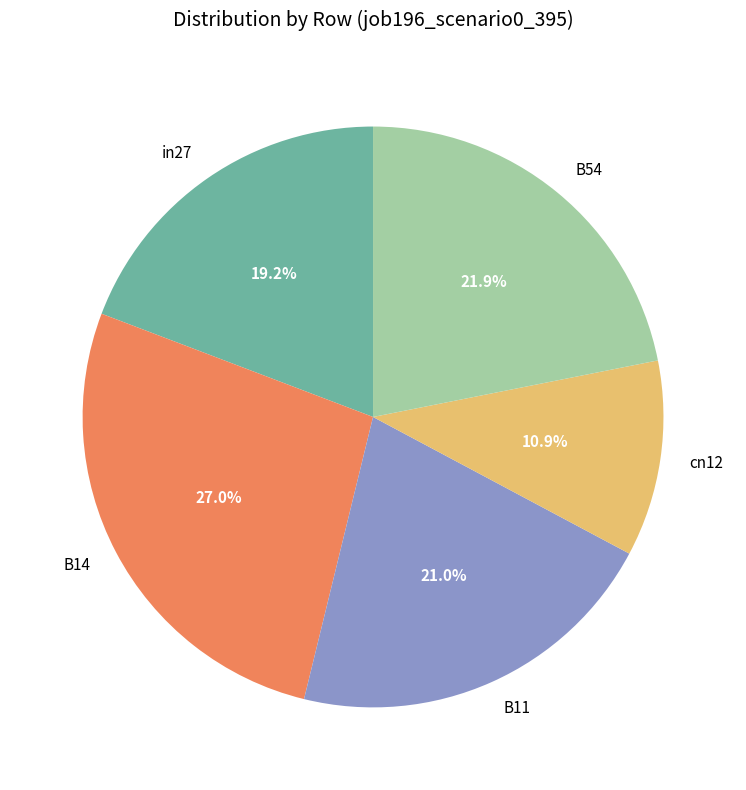

The cn12 slice represents 1% of the pie. True or false?

False